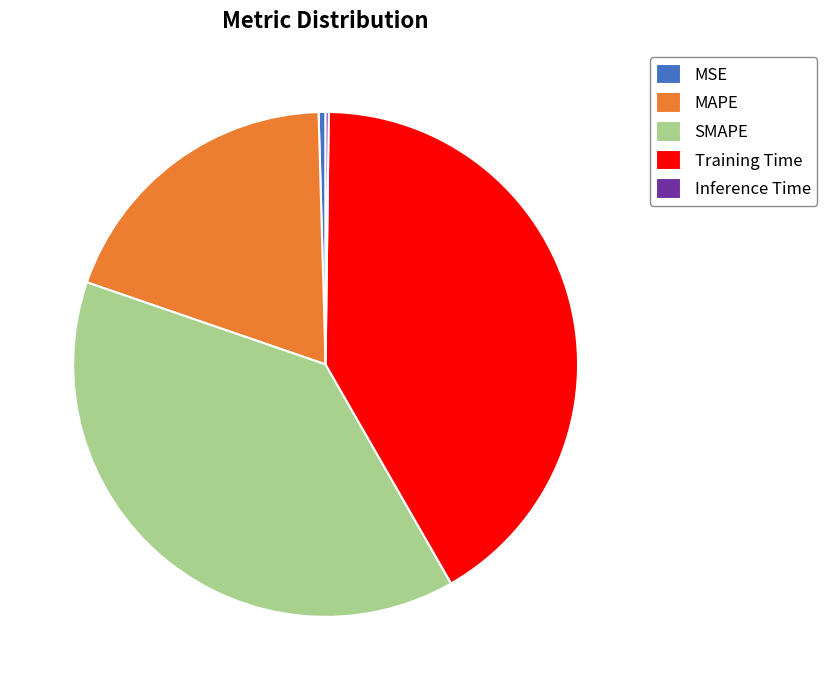

Is the sum of MAPE and SMAPE greater than half?

Yes